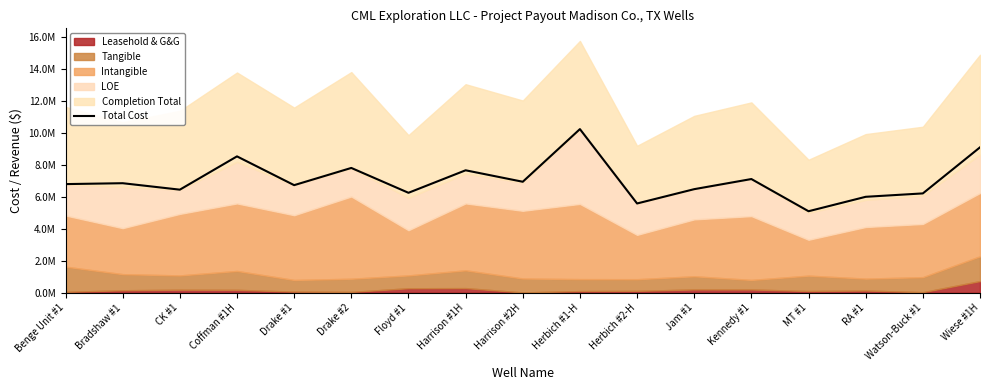

What is the label of the 1st point from the right?

Wiese #1H